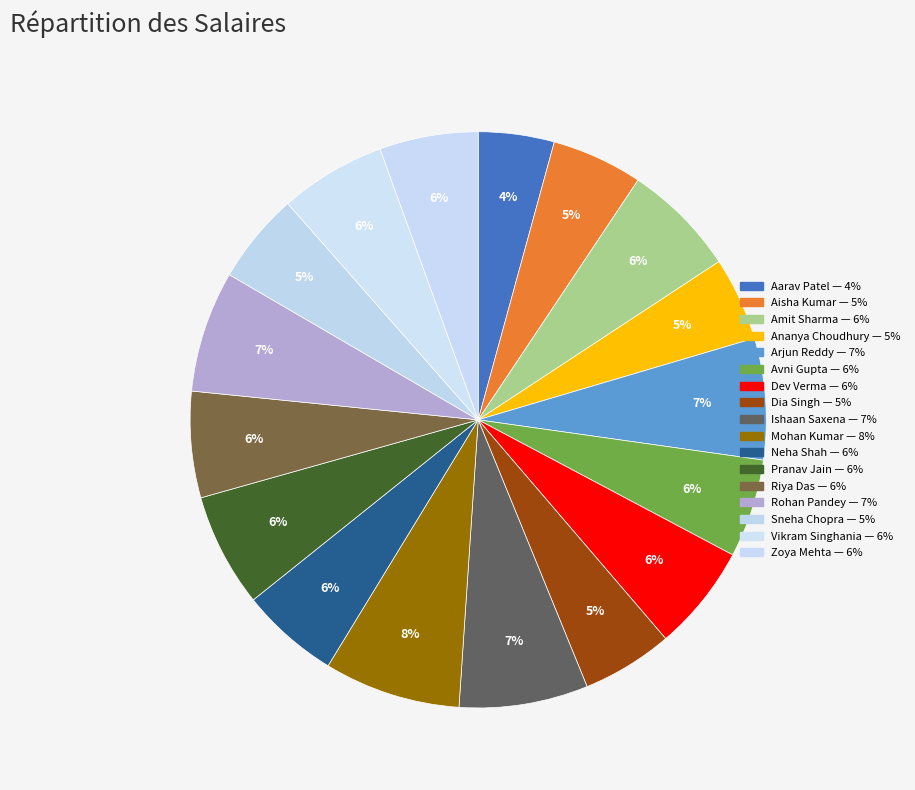

Is there any slice that represents more than half of the pie?

No